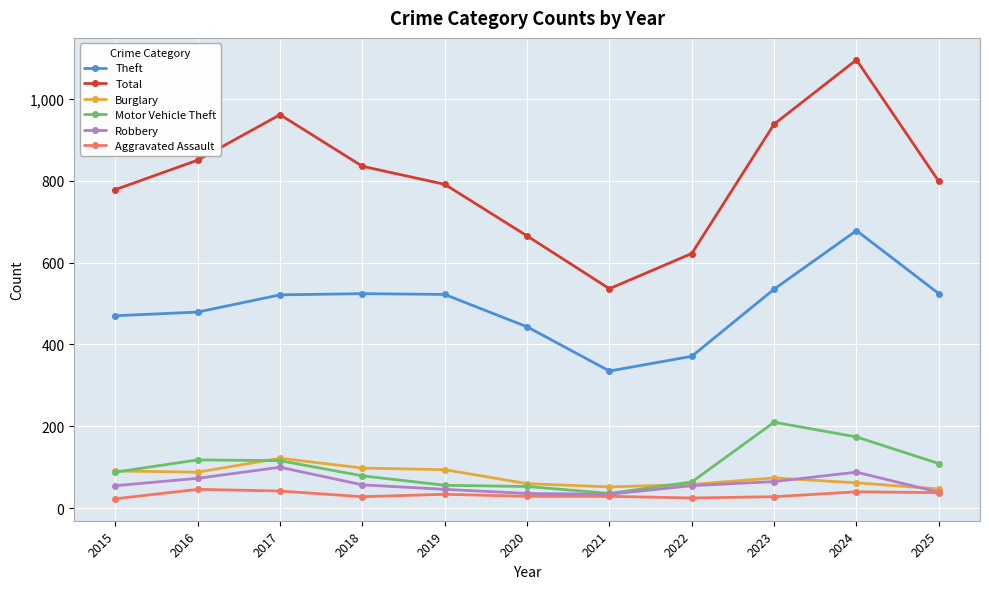

How many series are shown in this chart?

6